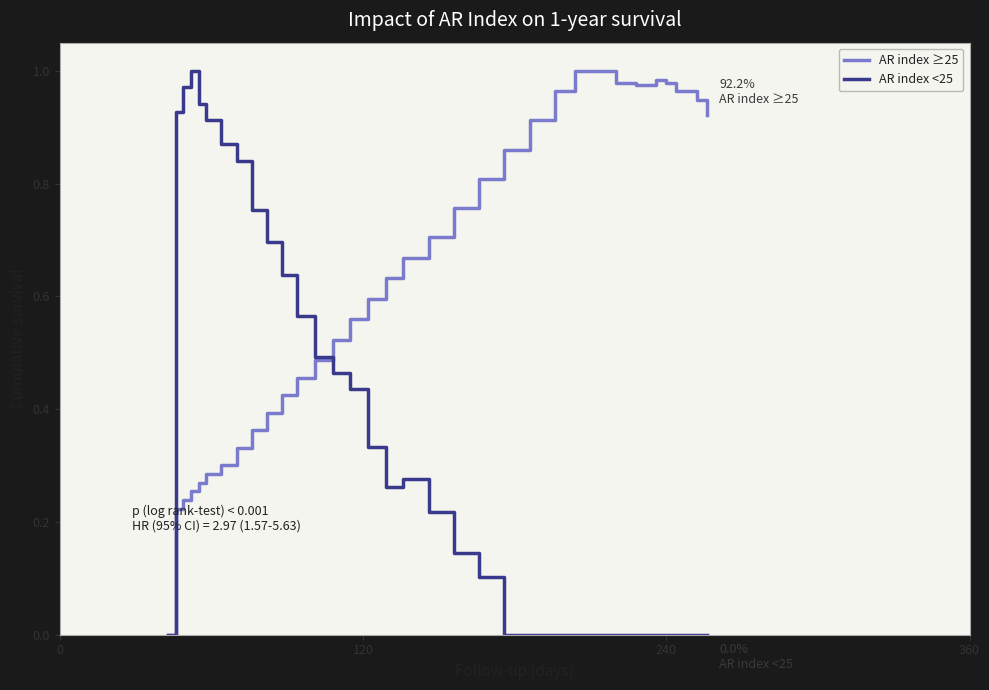

How many lines are shown in the chart?

2